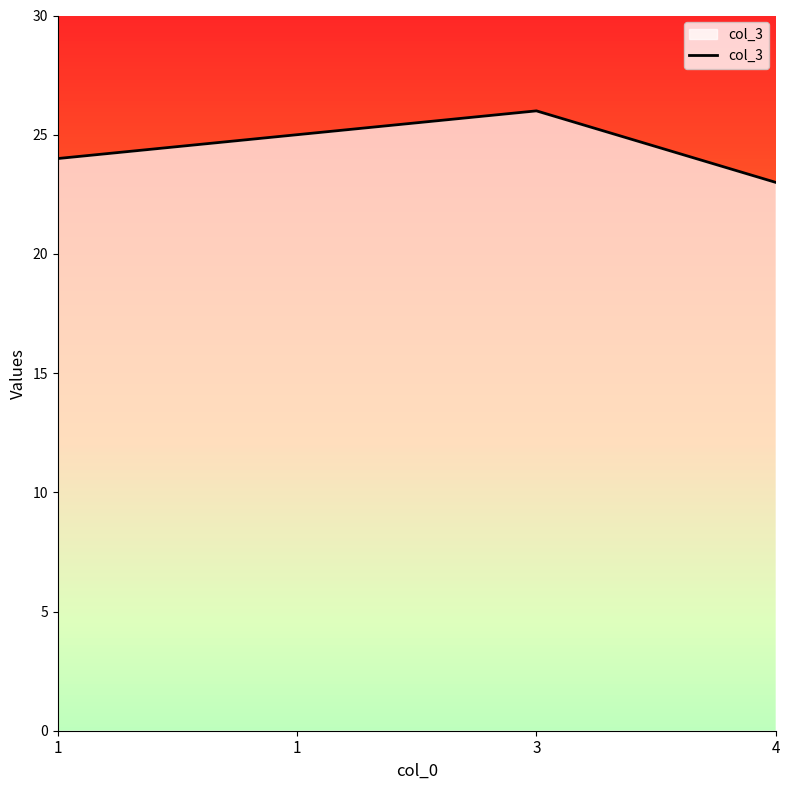

Where does the data first go above 25?

3